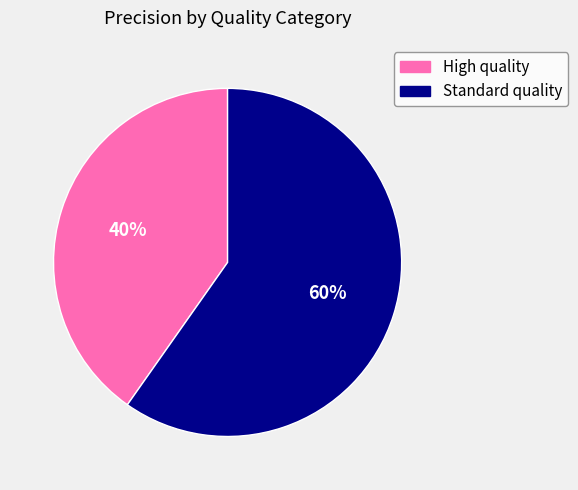

Is there any slice that represents more than half of the pie?

Yes